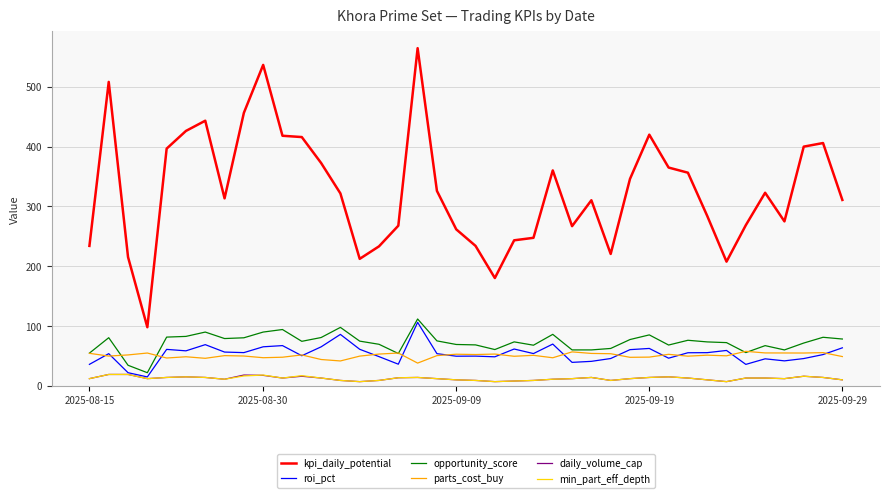

What is the lowest value of the opportunity_score series?

21.9